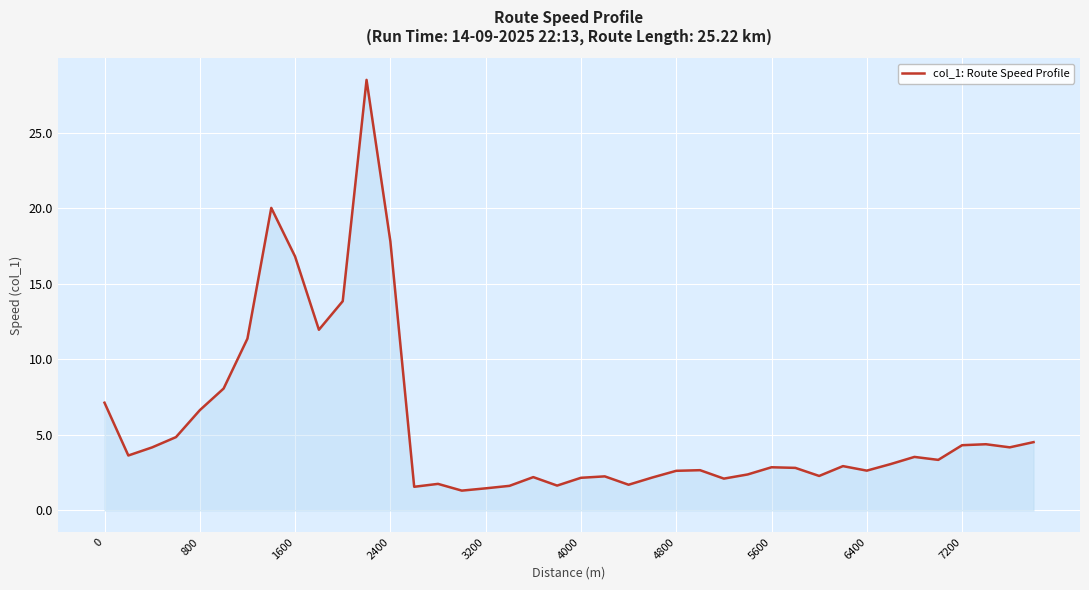

What is the difference between the second highest and second lowest values?

18.6